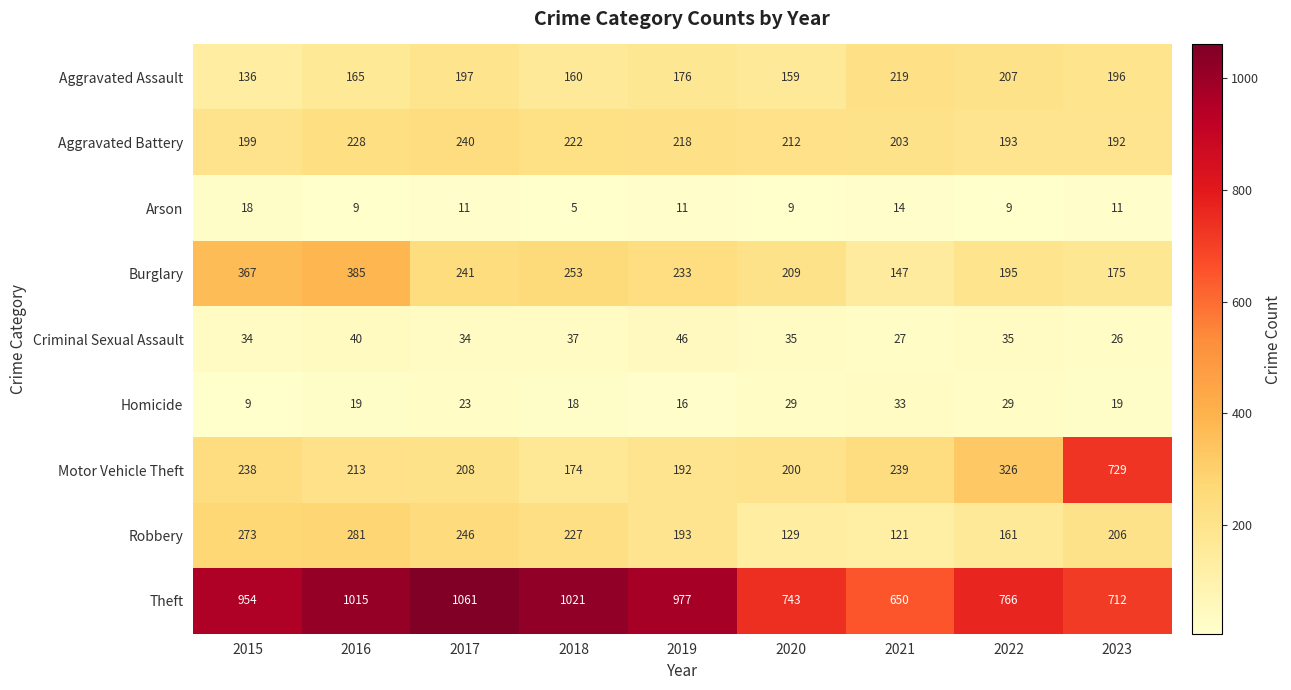

How many distinct data groups are displayed?

9